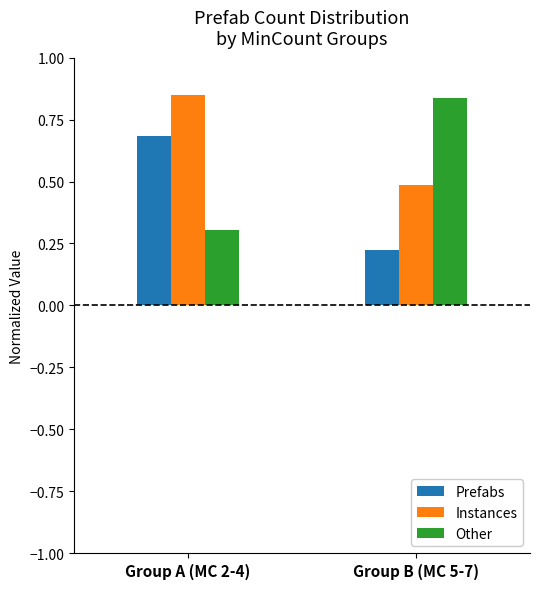

Which series has the largest range (max minus min)?

Other